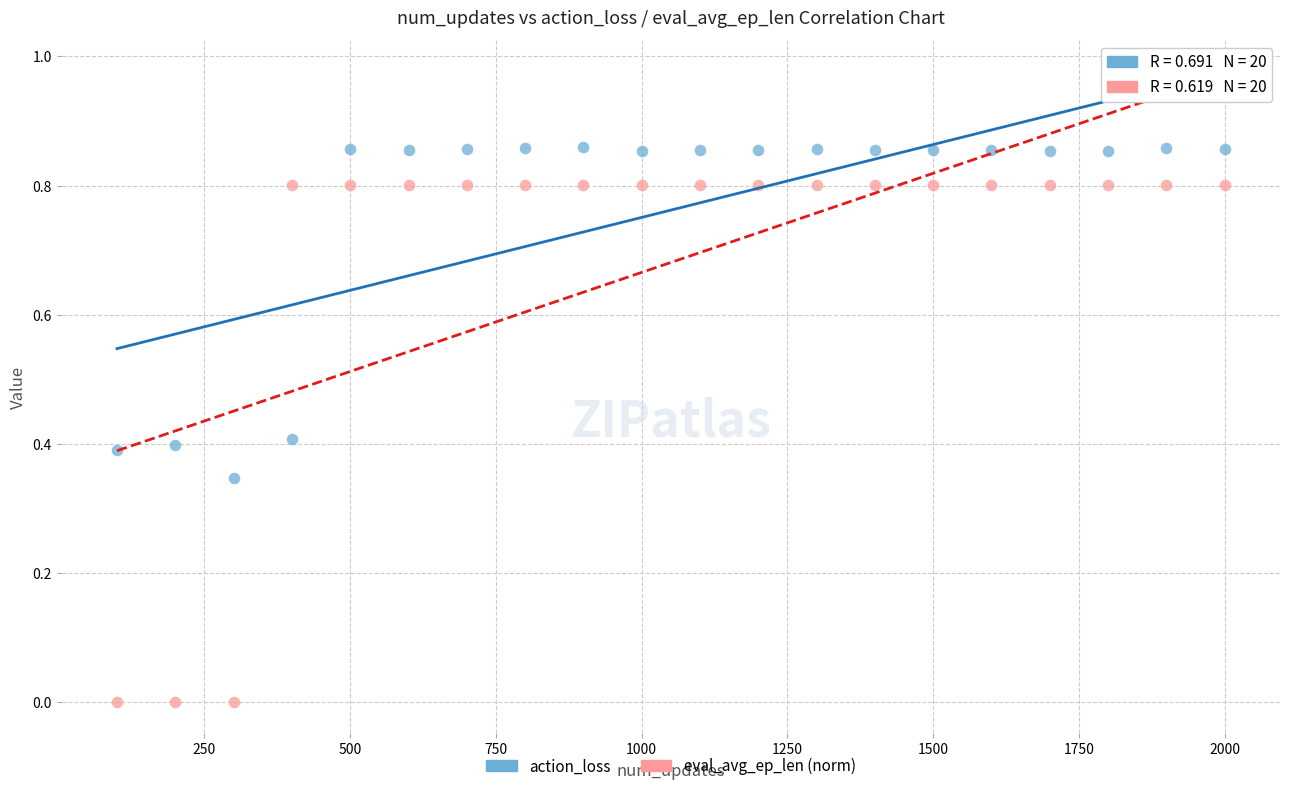

How many data points are displayed?

40